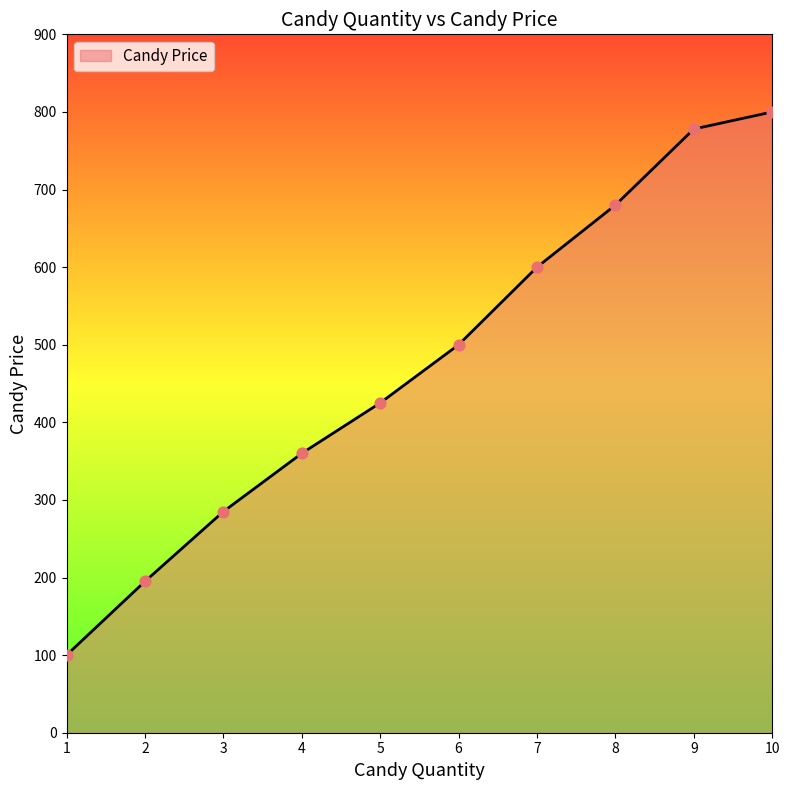

What is the ratio of the value at 1 to the value at 2?

0.5